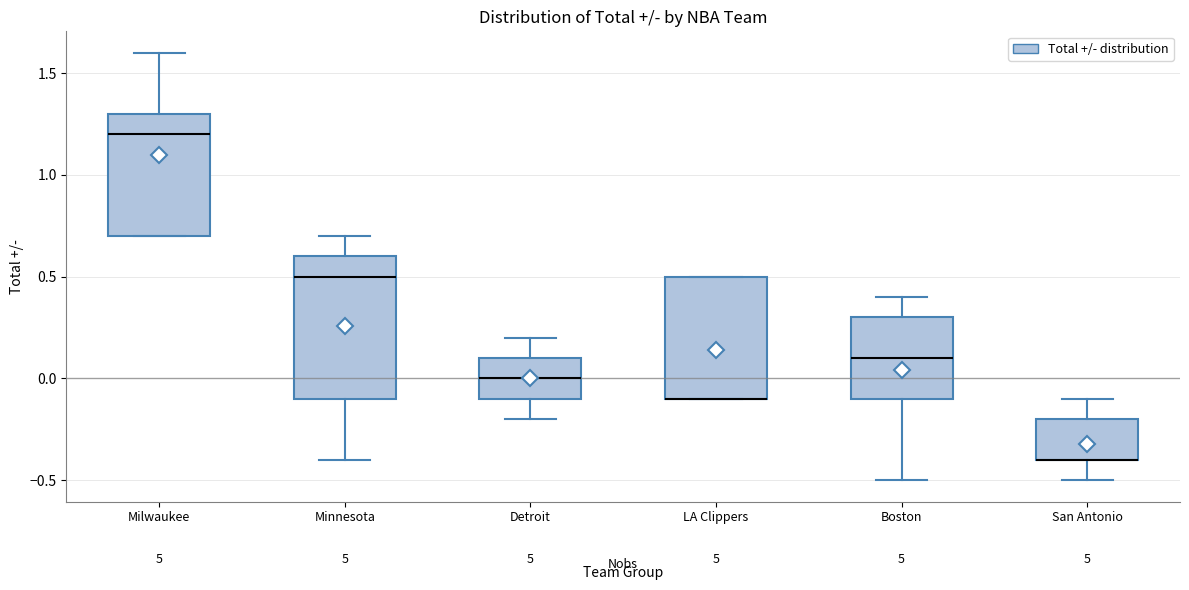

Comparing the boxes themselves (not the whiskers), which one is the tallest?

Minnesota